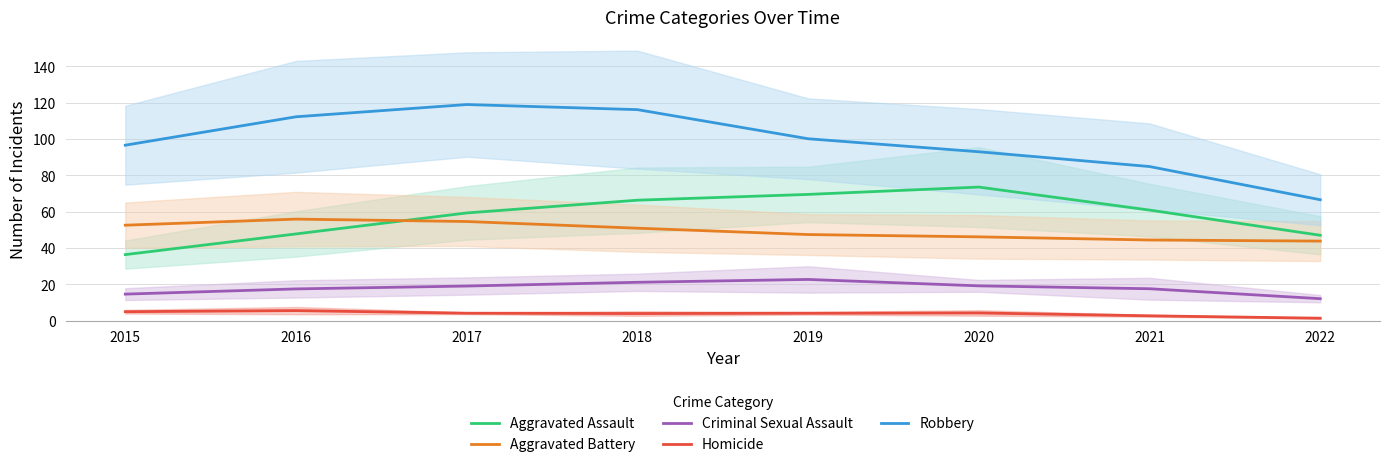

What is the total value across all series at 2022?

171.0